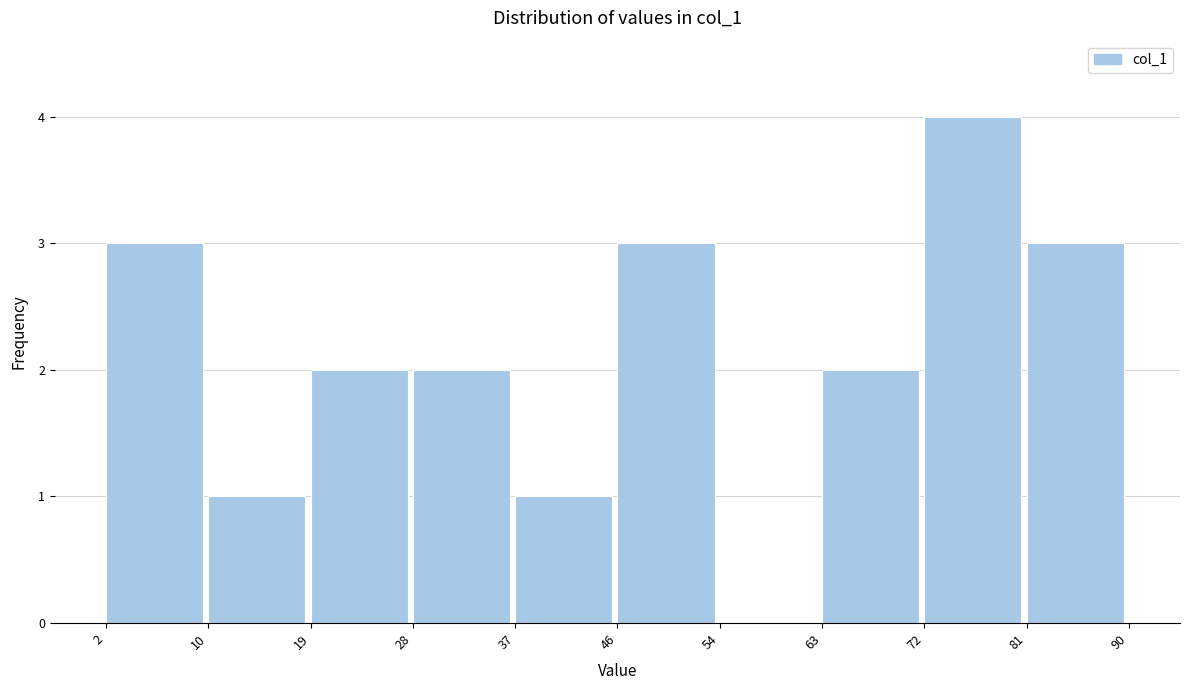

Over which range of the x-axis is the bar tallest?

72 to 81